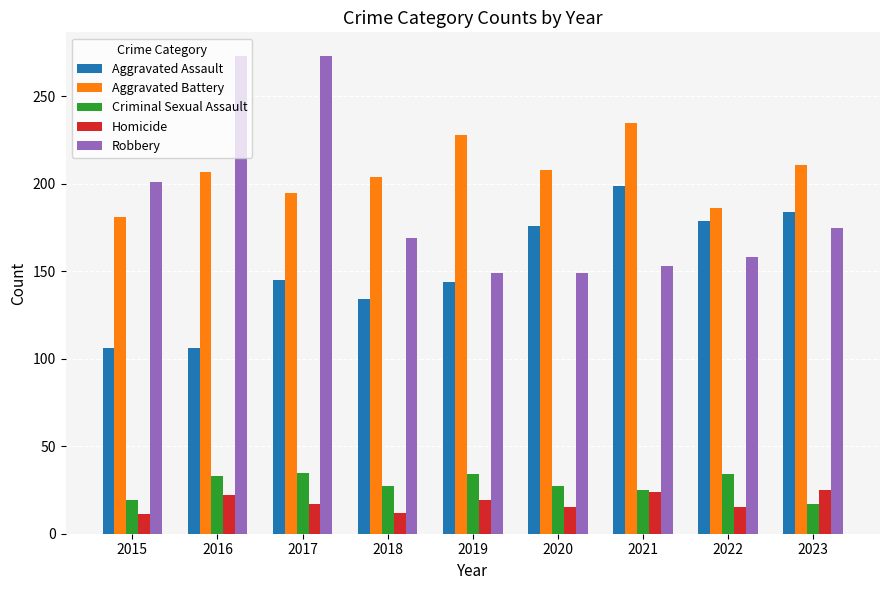

Rank the series at 2017 from highest to lowest value.

Robbery, Aggravated Battery, Aggravated Assault, Criminal Sexual Assault, Homicide